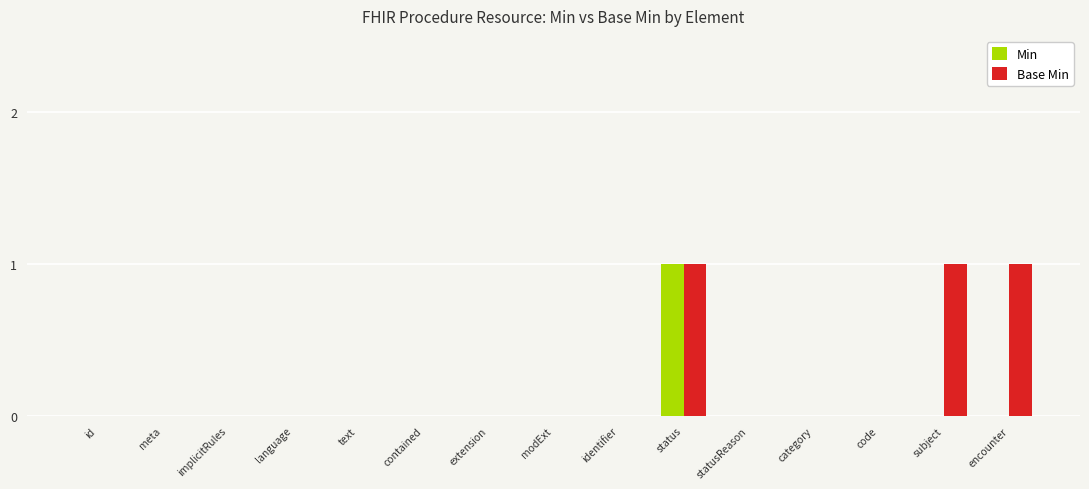

How many Base Min values are between 0 and 1?

15